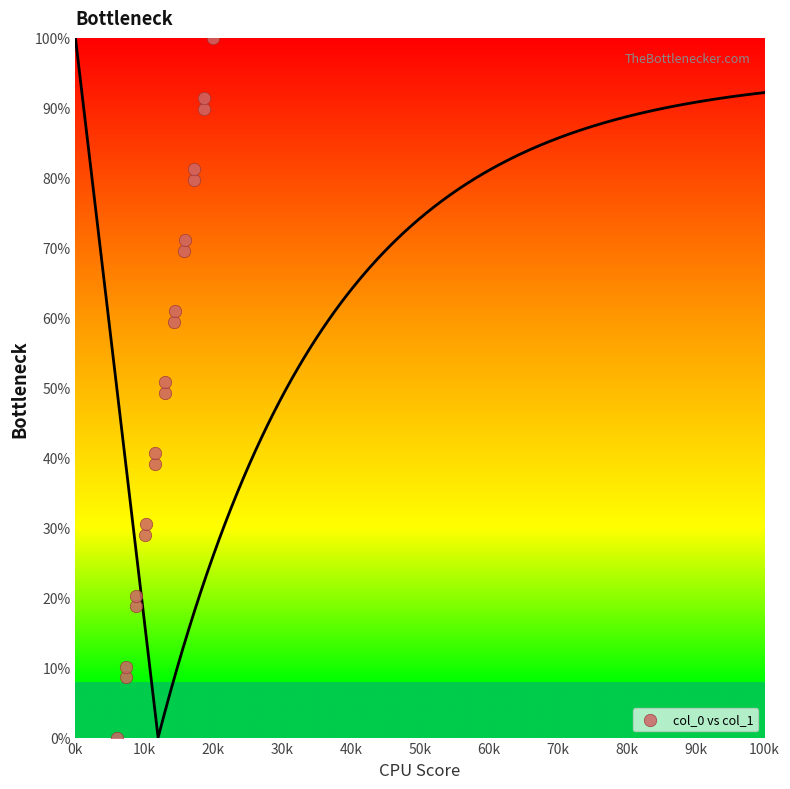

What is the range of X values (max minus min)?

14014.1